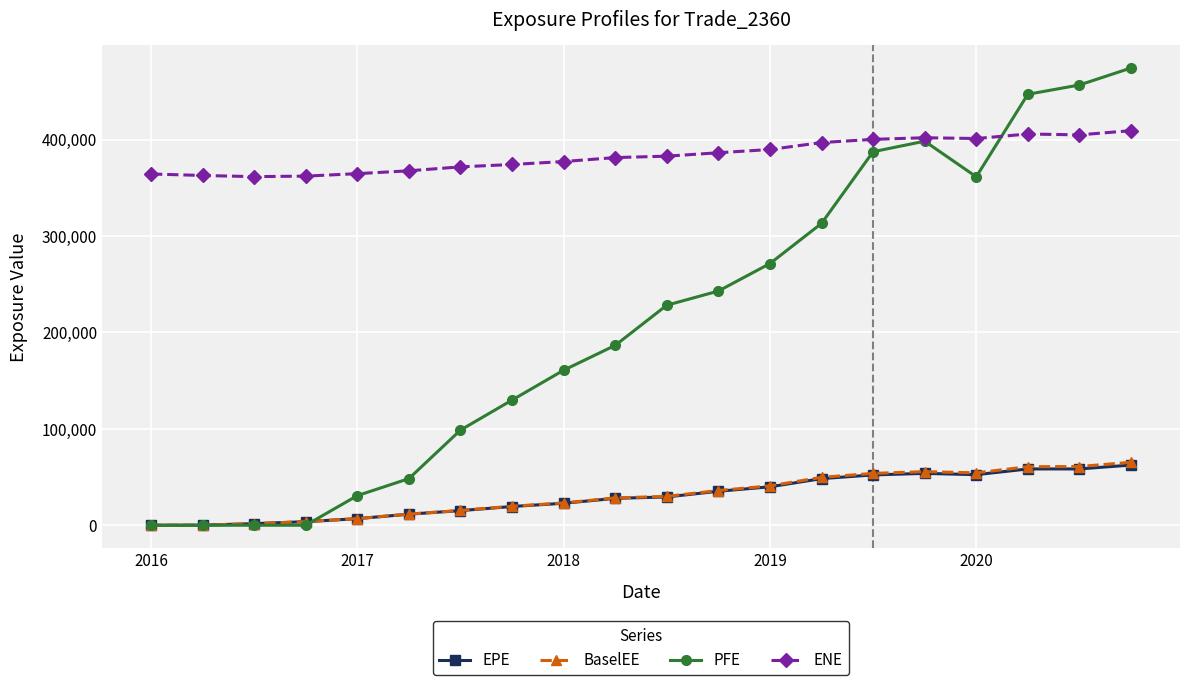

True or false: ENE and BaselEE intersect in this chart.

False